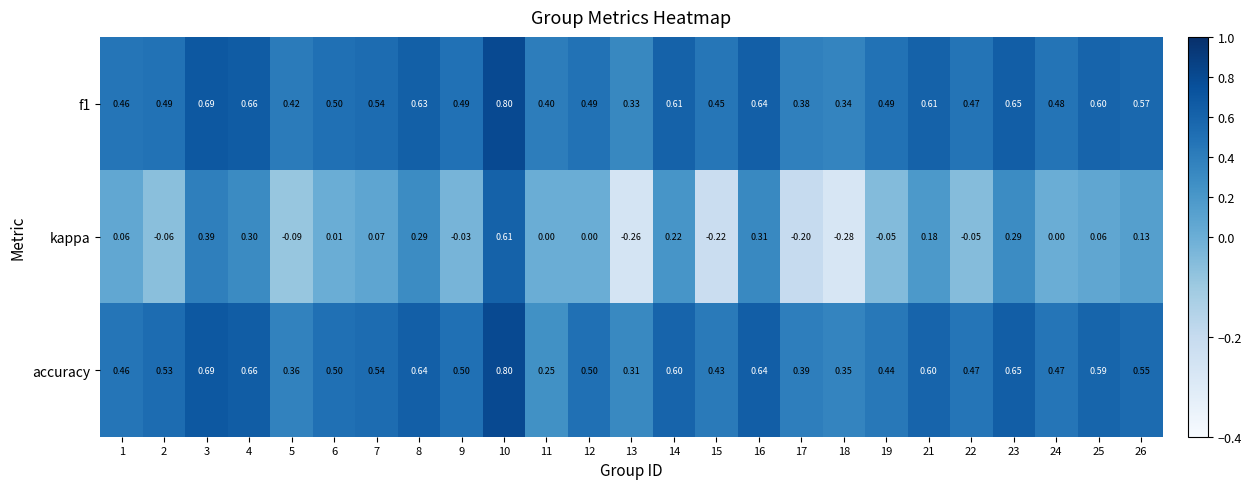

Is the value of f1 at 7 greater than the value of kappa at 21?

Yes